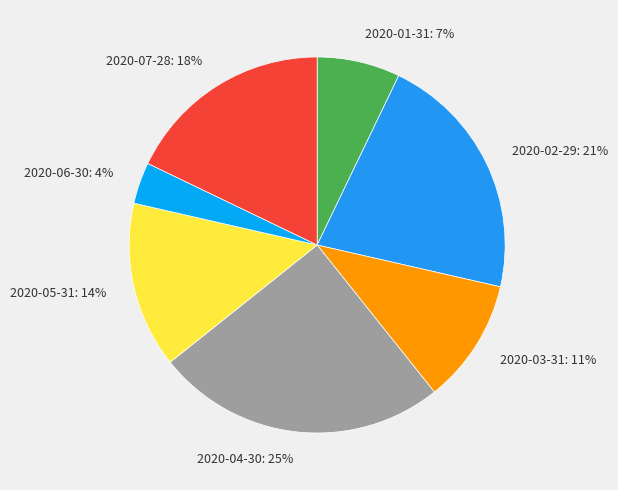

What percentage is the 2020-05-31 slice, to the nearest percent?

14%